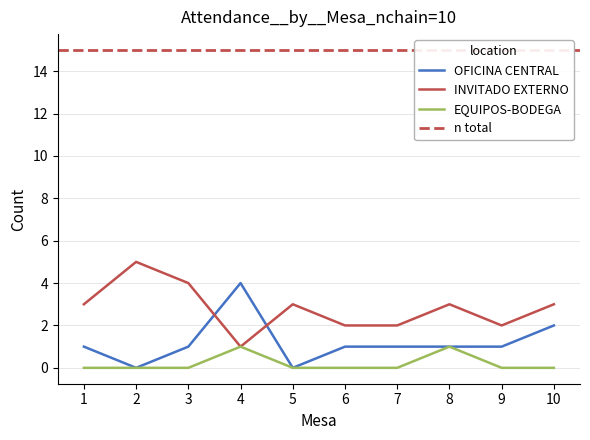

Which series has the largest total across all categories?

INVITADO EXTERNO